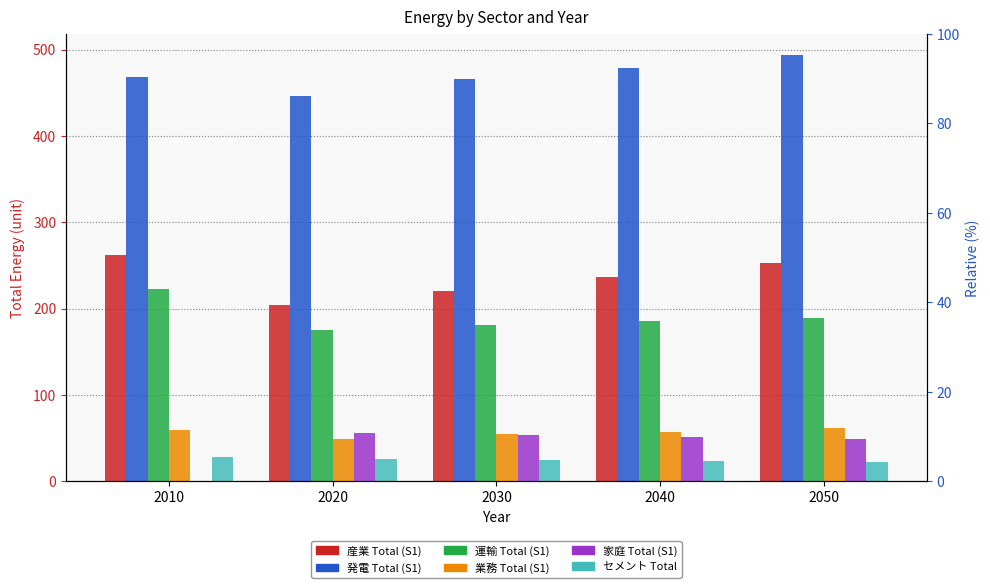

Which category has the lowest value in the 運輸 Total (S1) series?

2020